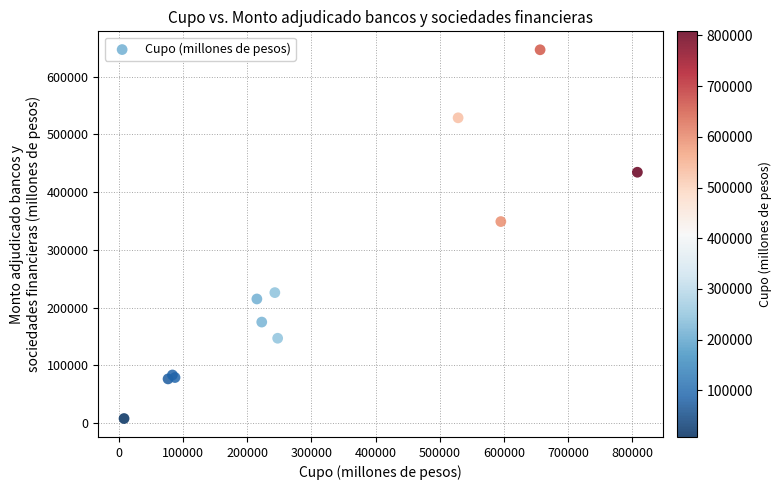

What Y value in the scatter plot is closest to 327200?

349000